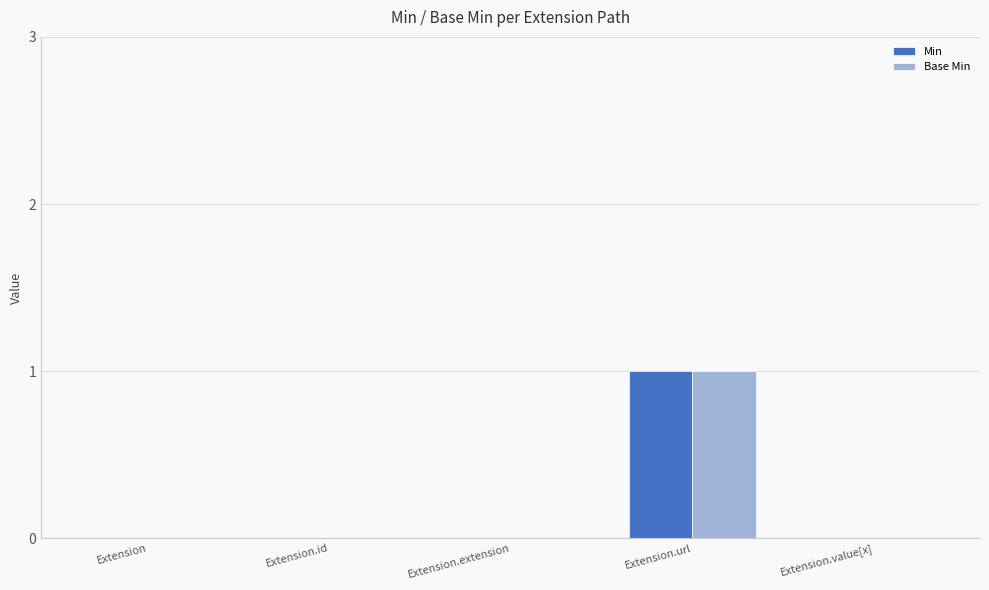

The Min series shows 0 at Extension.value[x]. True or false?

True